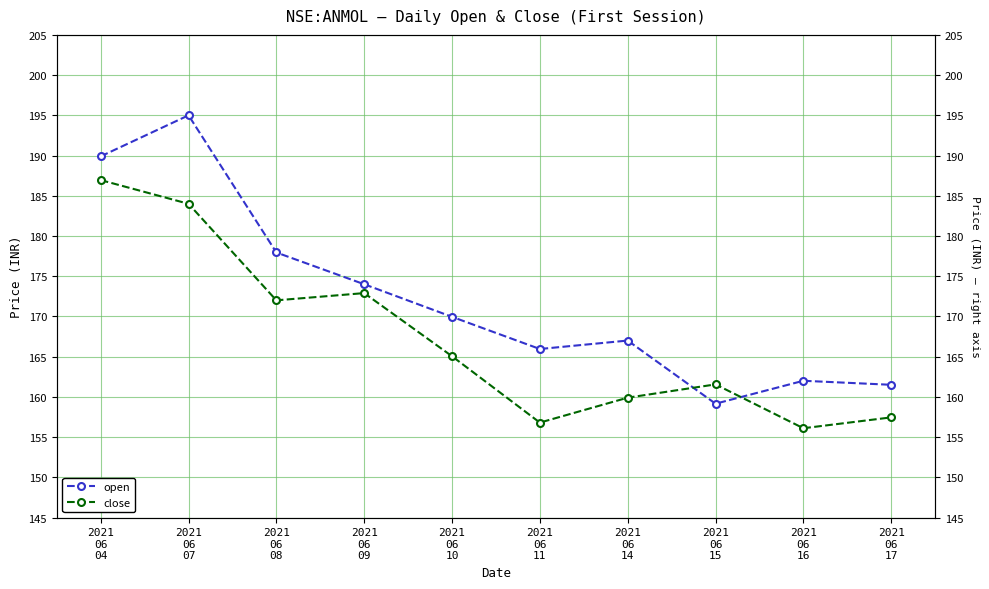

How many lines are shown in the chart?

2